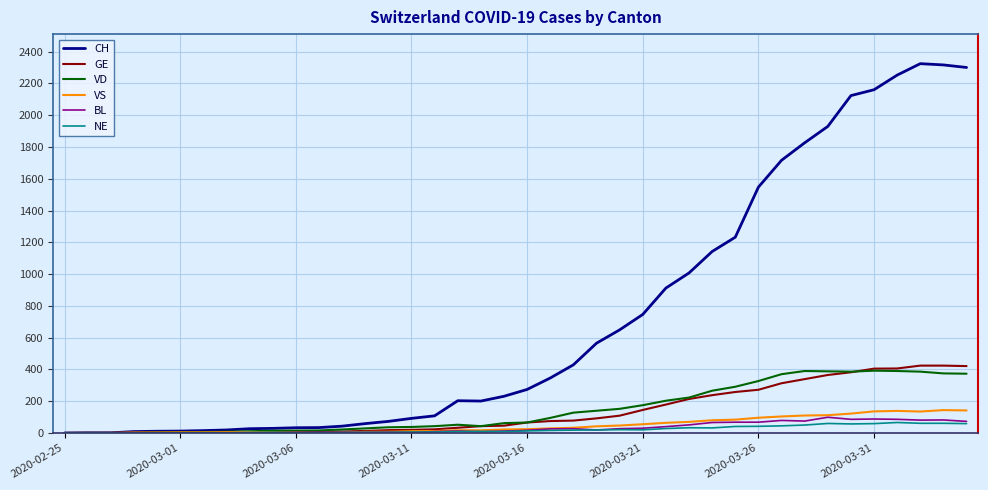

Which series has the largest total across all categories?

CH